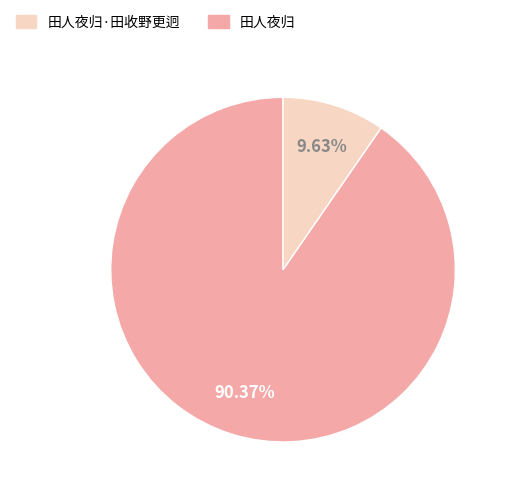

Does any single category account for the majority?

Yes